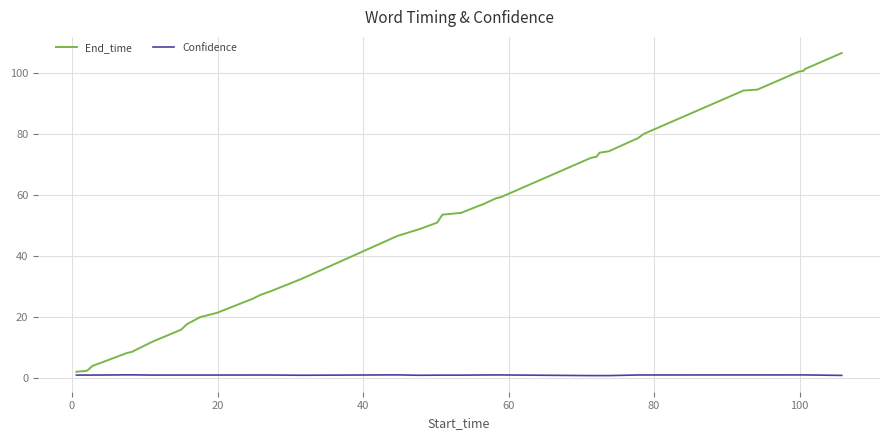

Which series has the largest total across all categories?

End_time